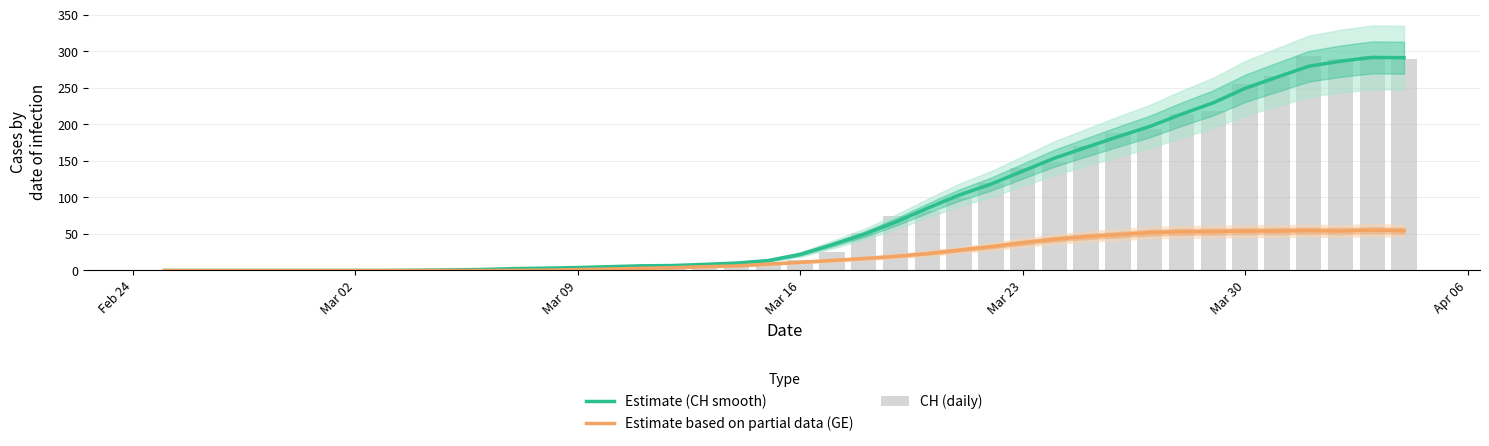

Does the chart contain stacked bars?

No